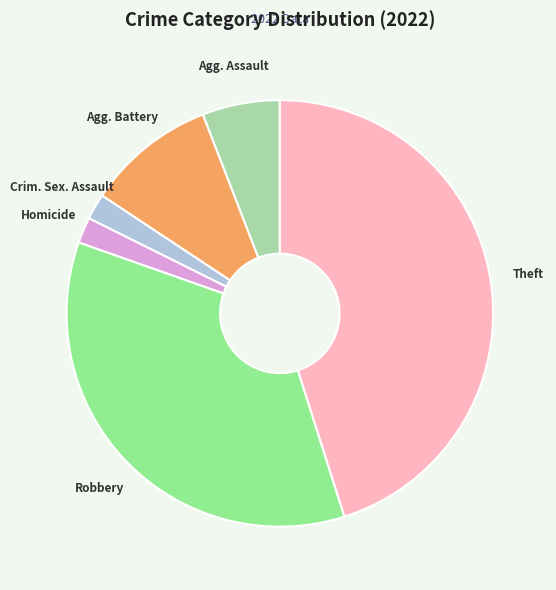

Count the number of slices in the pie.

6